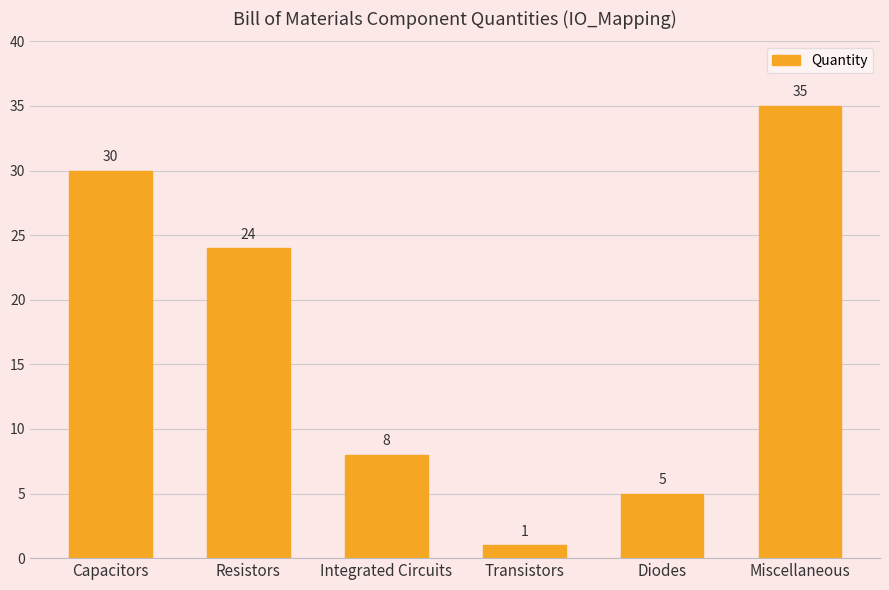

Read the value at Transistors.

1